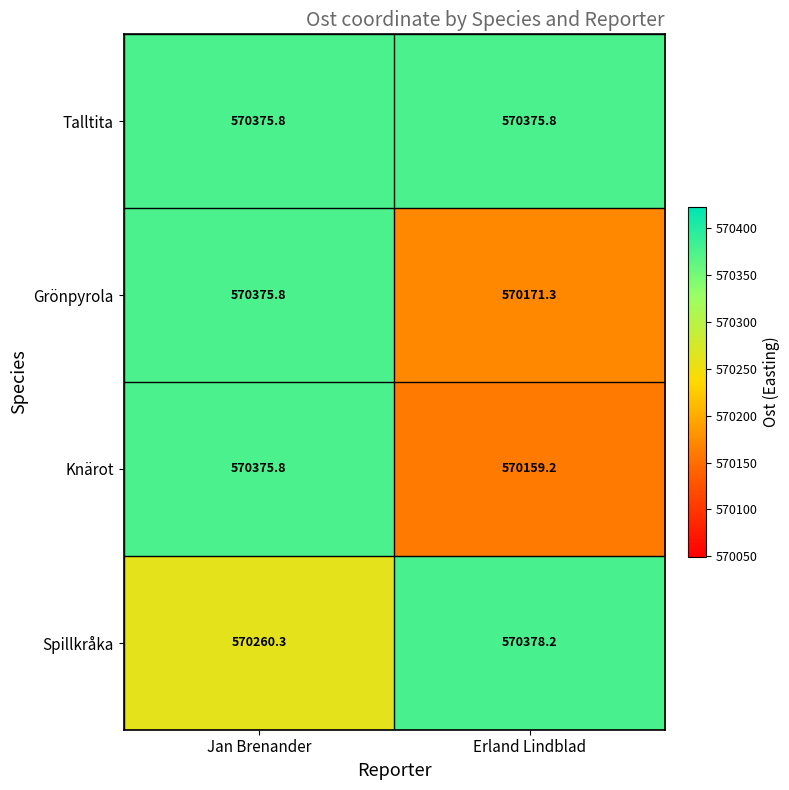

What value does the Spillkråka series have at Erland Lindblad?

570378.2